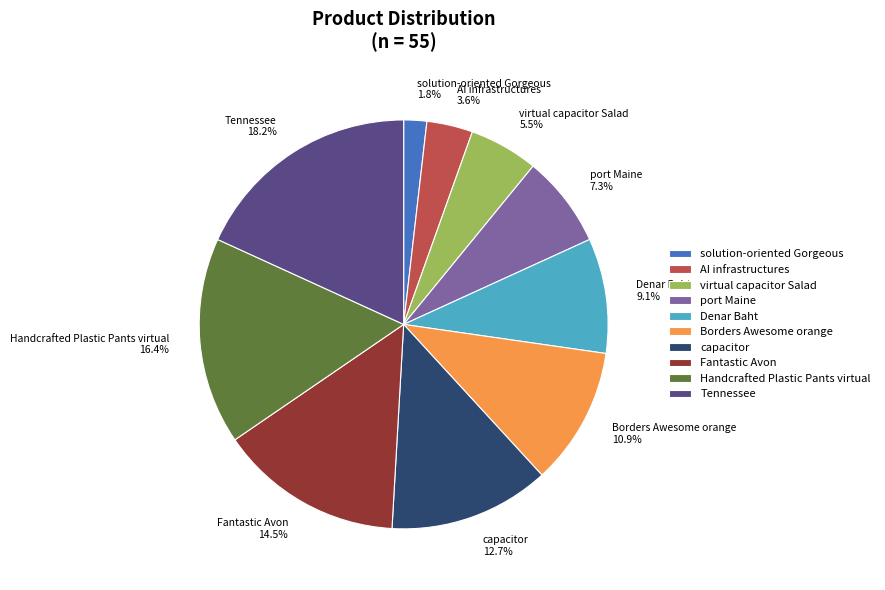

How many segments does this pie chart have?

10